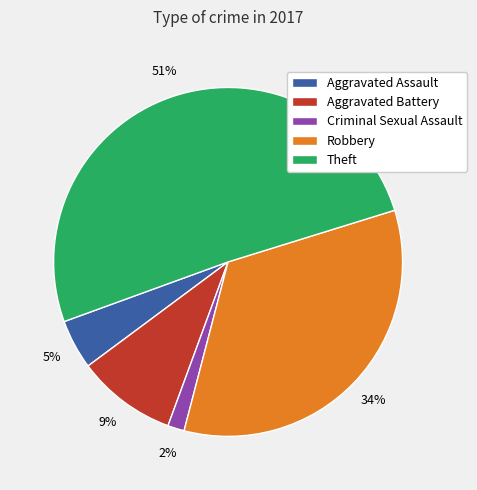

How many segments does this pie chart have?

5